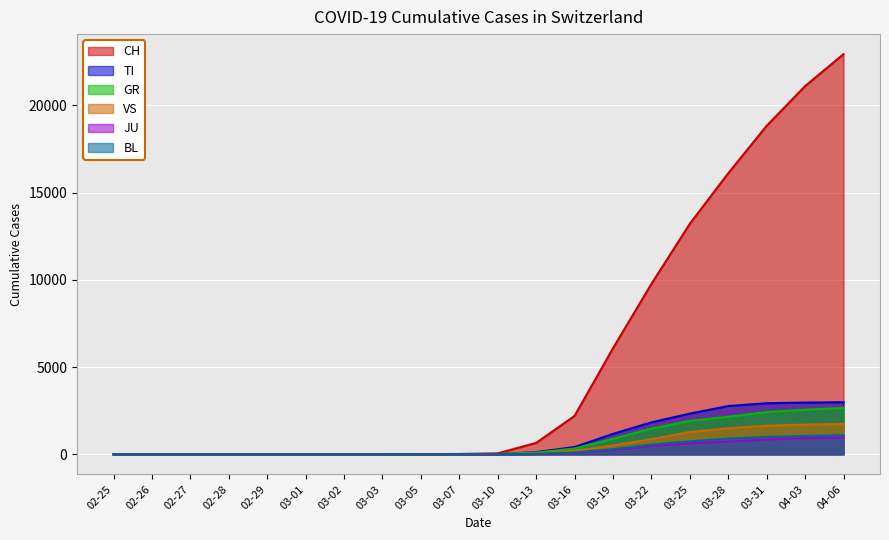

Reading left to right, what are all the values shown in this chart?

CH: 0	0	0	0	0	0	0	0	8	21	56	652	2200	6078	9765	13213	16108	18827	21100	22936
TI: 0	0	0	0	0	0	0	0	1	3	8	126	417	1171	1831	2333	2768	2929	2966	2985
GR: 0	0	0	0	0	0	0	0	0	3	22	100	336	888	1472	1918	2151	2424	2553	2657
VS: 0	0	0	0	0	0	0	0	0	0	4	45	206	502	867	1281	1491	1638	1702	1746
JU: 0	0	0	0	0	0	0	0	0	0	2	18	77	255	471	631	737	848	929	966
BL: 0	0	0	0	0	0	0	0	0	0	3	22	105	296	553	742	899	993	1050	1097